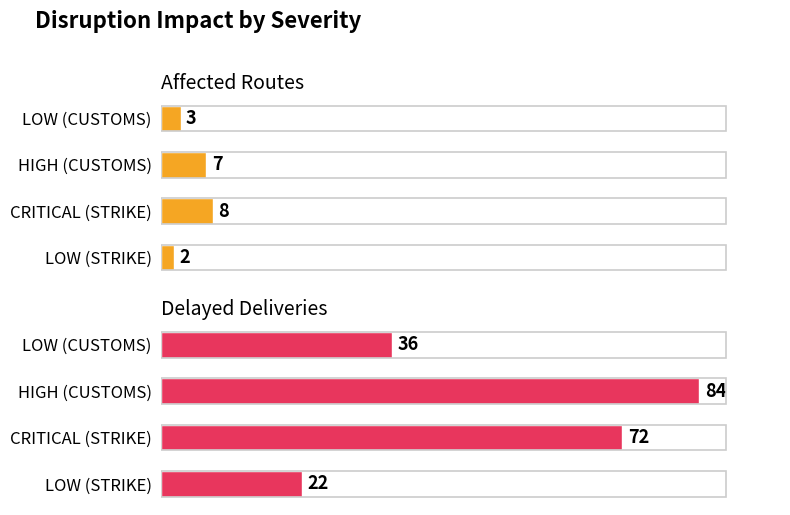

What is the sum of all Affected Routes values?

20